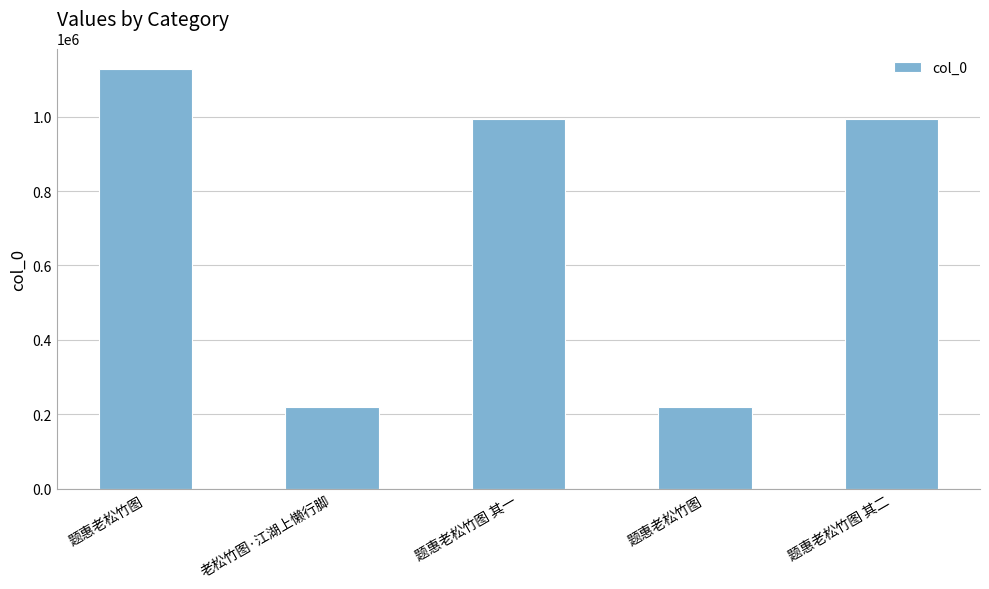

How many values are below 993928?

2